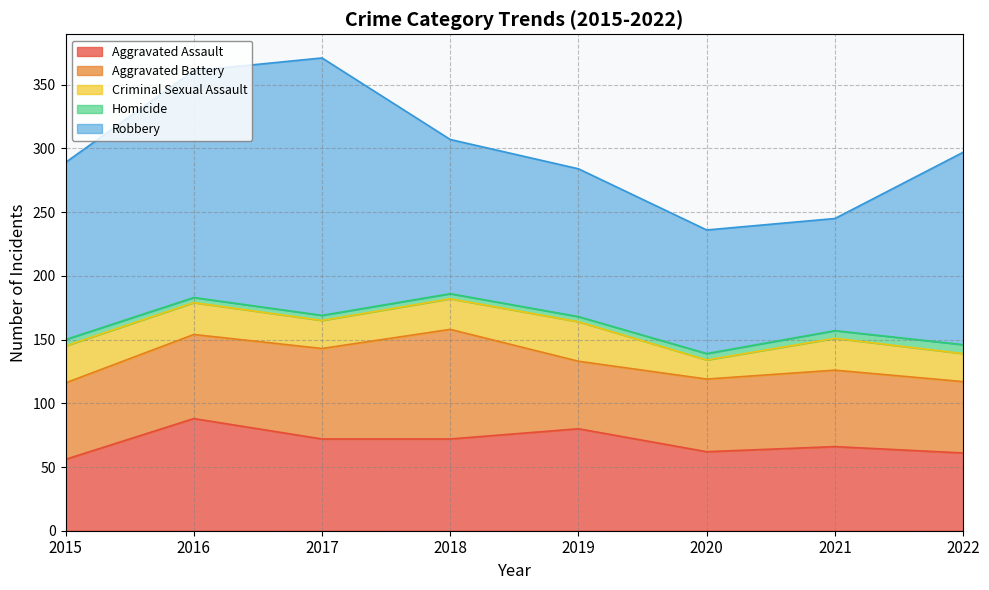

The value of Aggravated Assault at 2019 is 80. True or false?

True